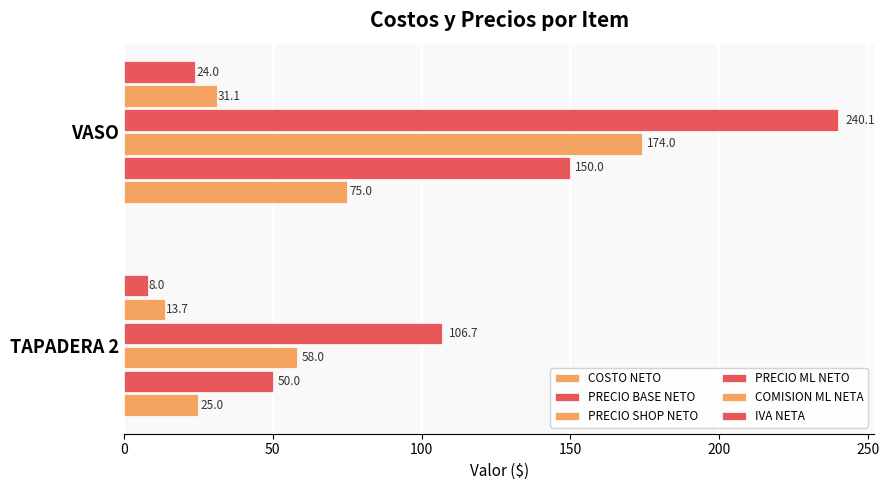

At how many categories does at least one series exceed 213?

1